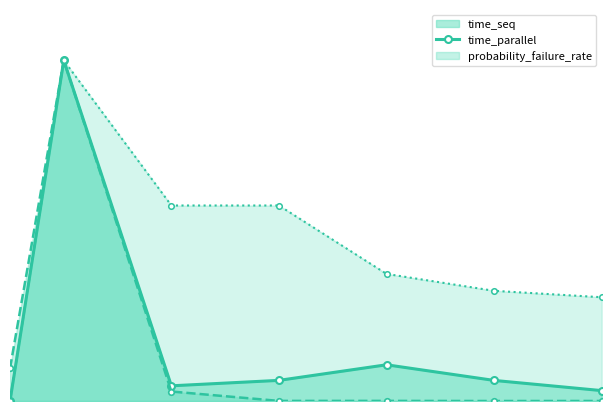

Where is the first local minimum for time_seq?

4